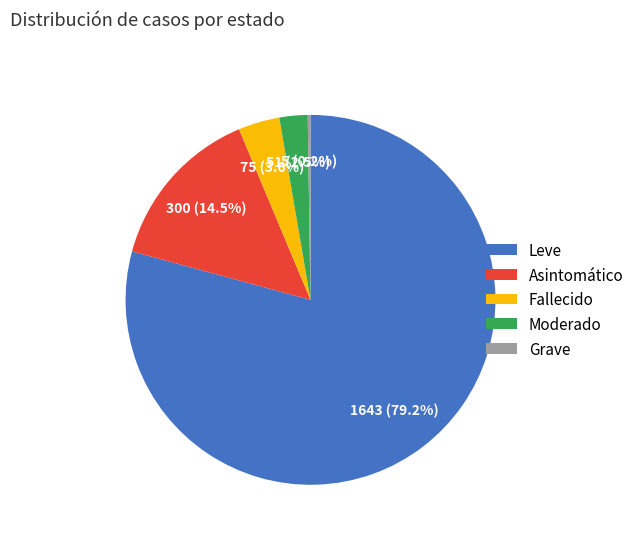

Is there any slice that represents more than half of the pie?

Yes